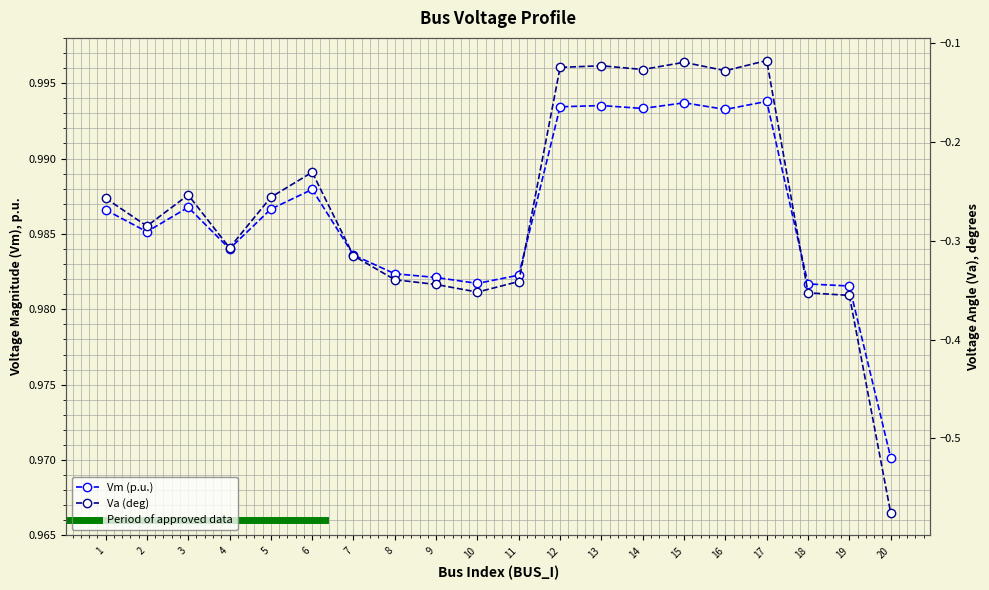

Which category has the highest value across all series?

17